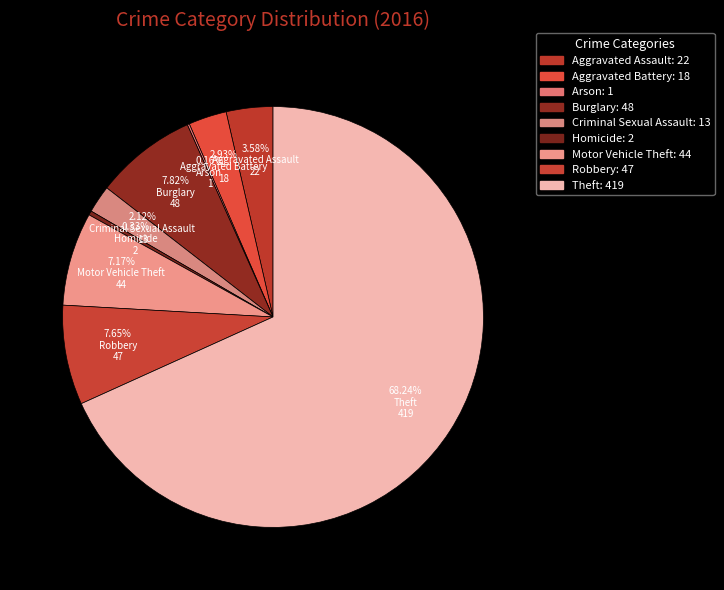

To the nearest percent, what is the difference between the largest and smallest slice percentages?

68%